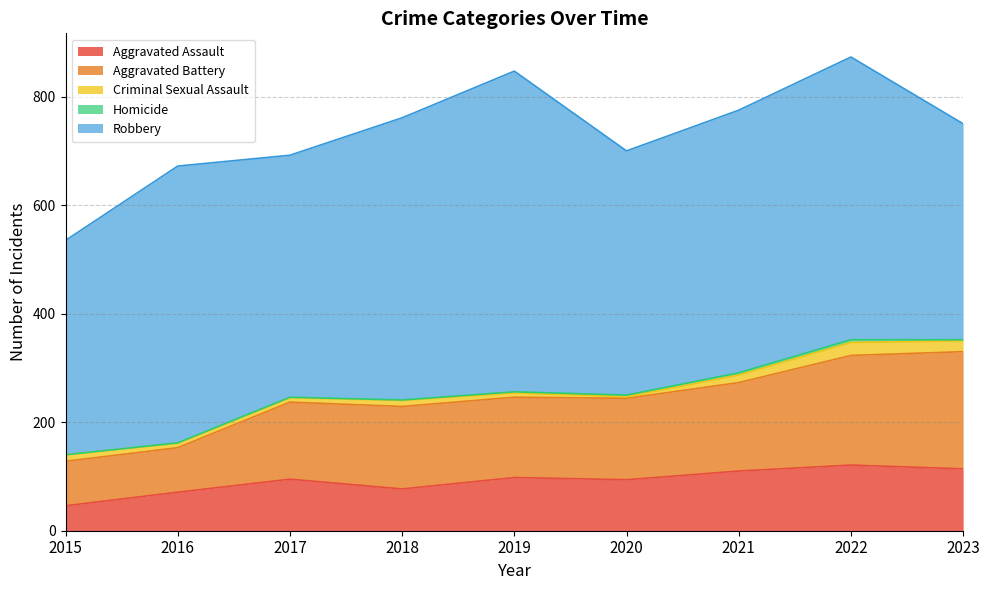

What is the total value across all series at 2021?

775